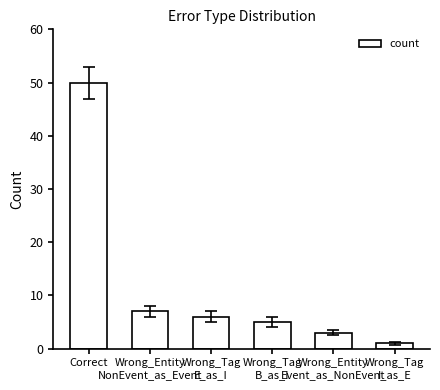

What is the sum of the values at Wrong_Tag
E_as_I and Wrong_Entity
Event_as_NonEvent?

9